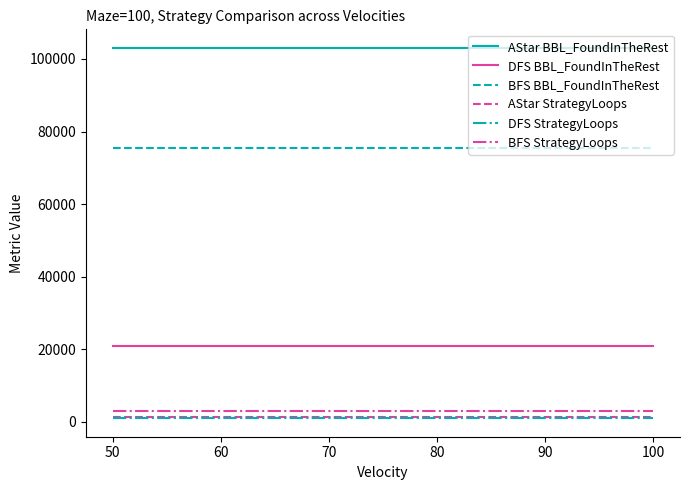

The value of DFS BBL_FoundInTheRest at 80 is 20895. True or false?

True